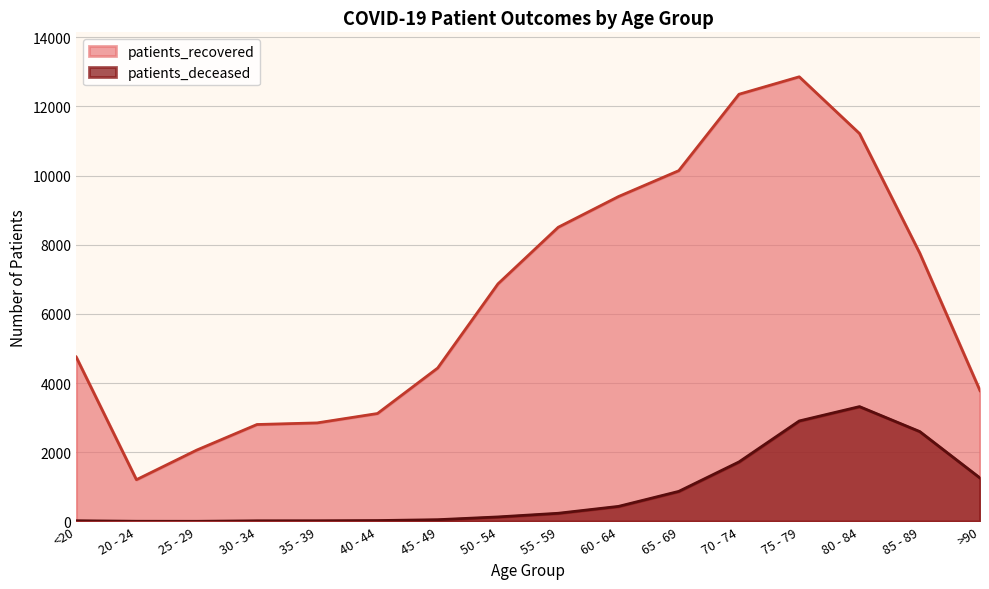

How many lines are shown in the chart?

2